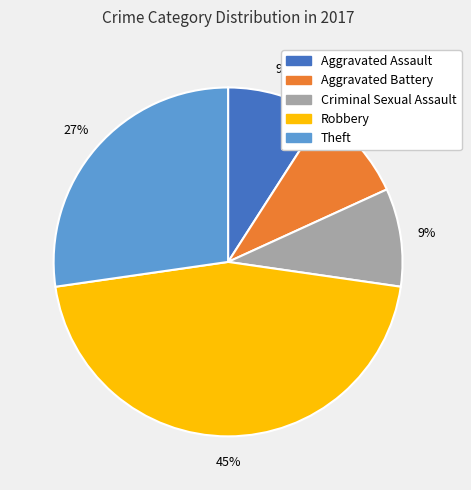

Is there a majority slice in this chart?

No